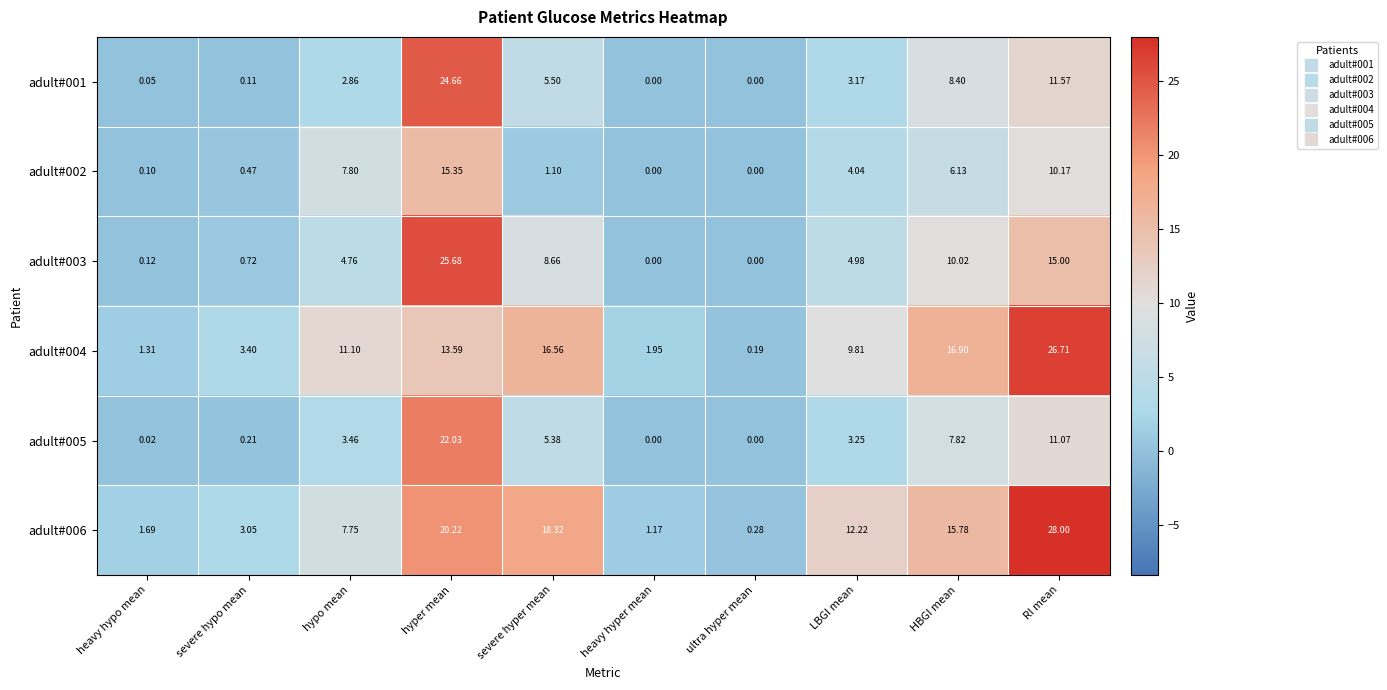

Which label corresponds to the largest value in the chart?

RI mean